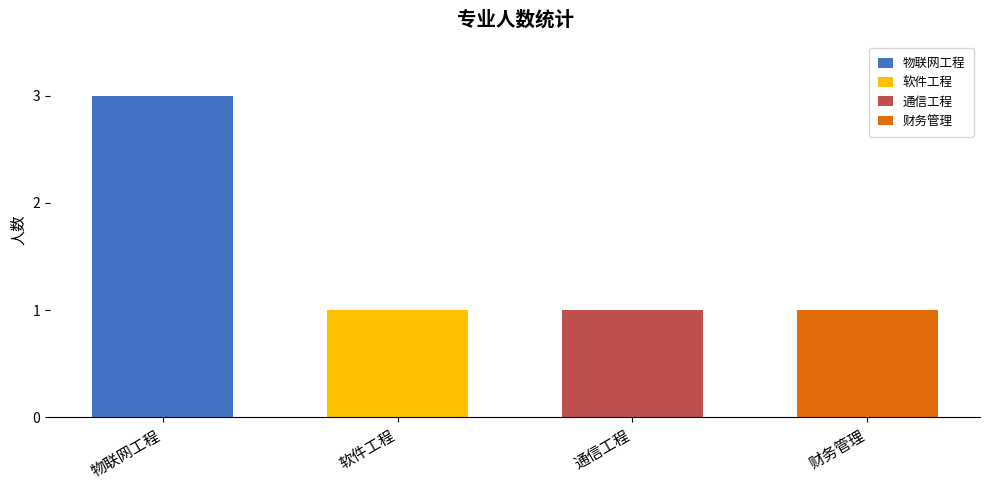

What is the ratio of the value at 1 to the value at 3?

1.0